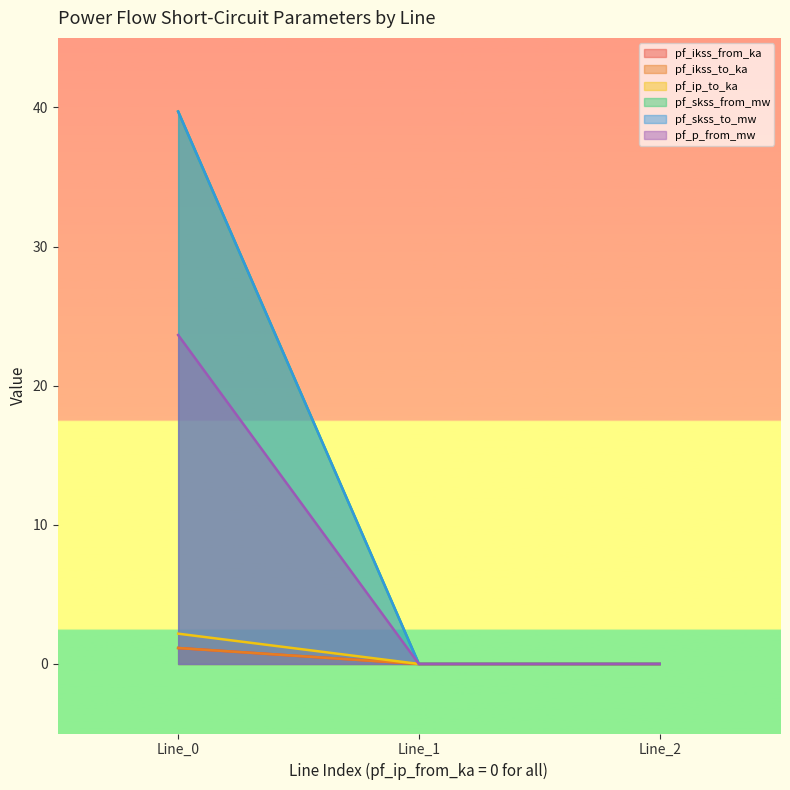

Which series has the largest range (max minus min)?

pf_skss_from_mw